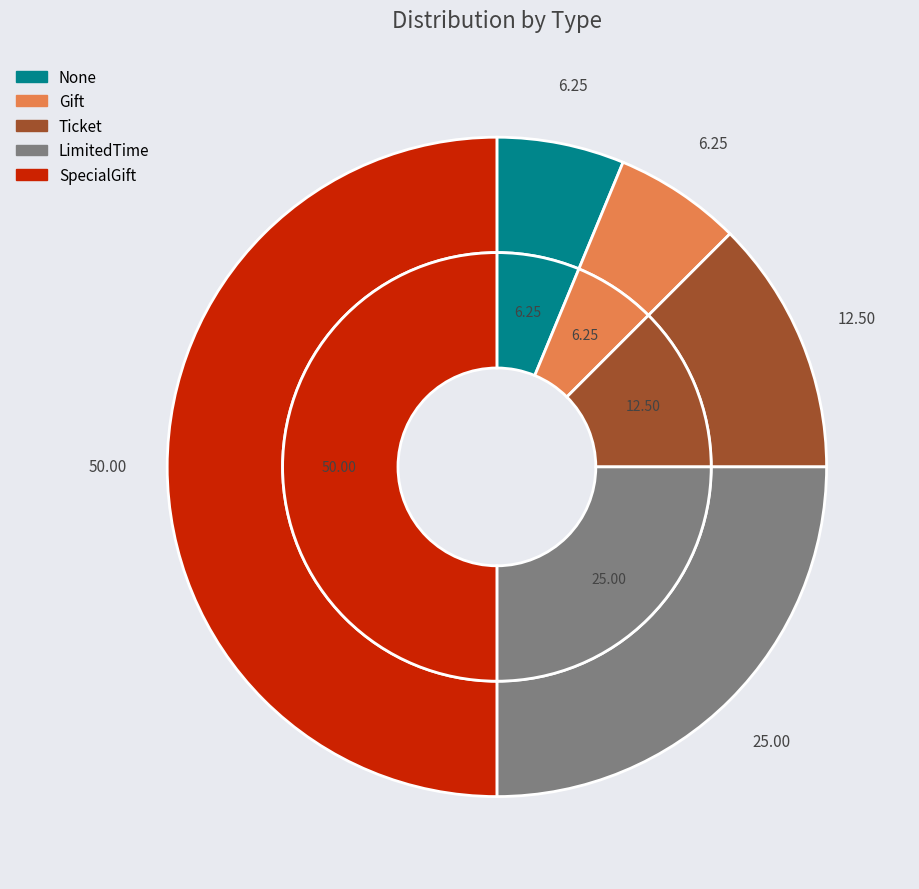

Is there a majority slice in this chart?

No